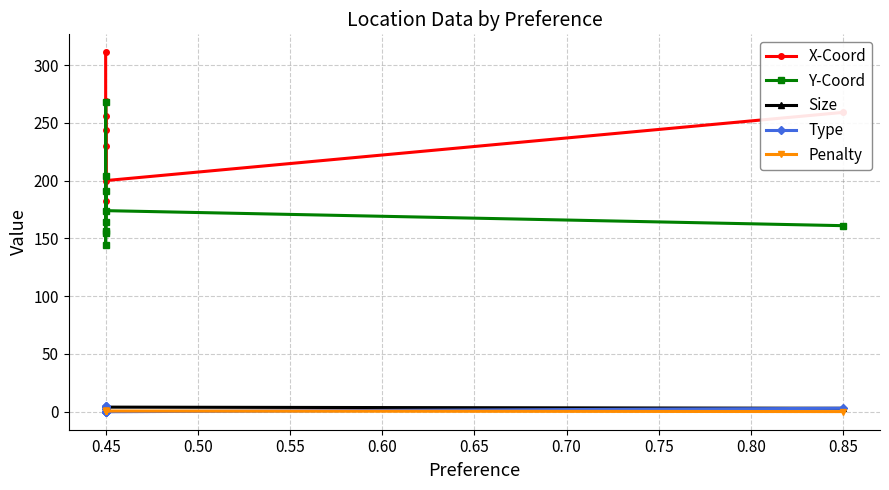

What is the value of the Size point at the 2nd from the left?

2.0